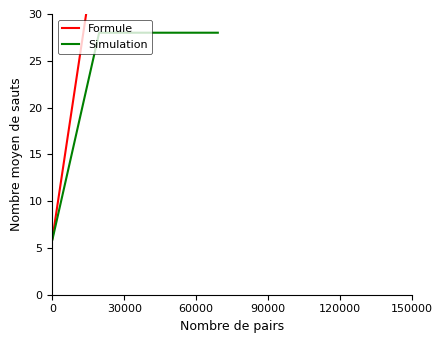

True or false: Simulation and Formule cross at least once.

False